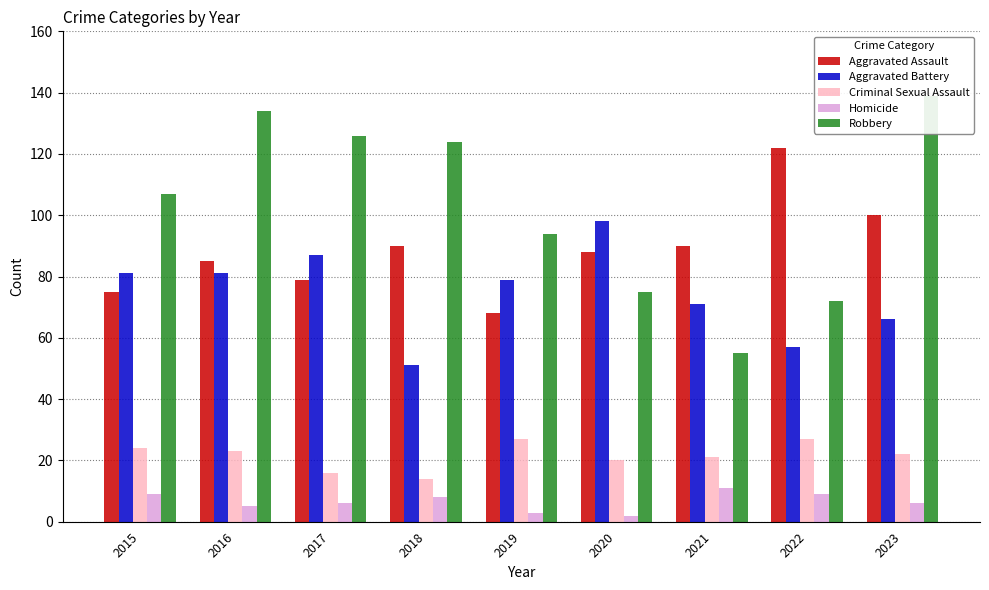

What is the value of the Homicide bar at the 1st from the left?

9